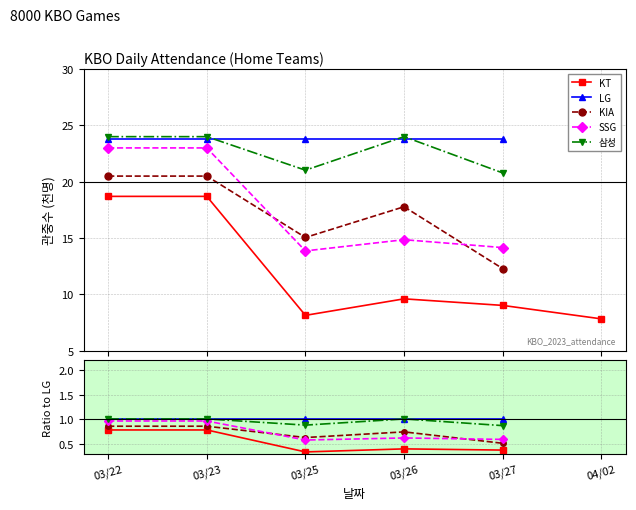

True or false: KT has more than 1 points higher than both neighbors.

False